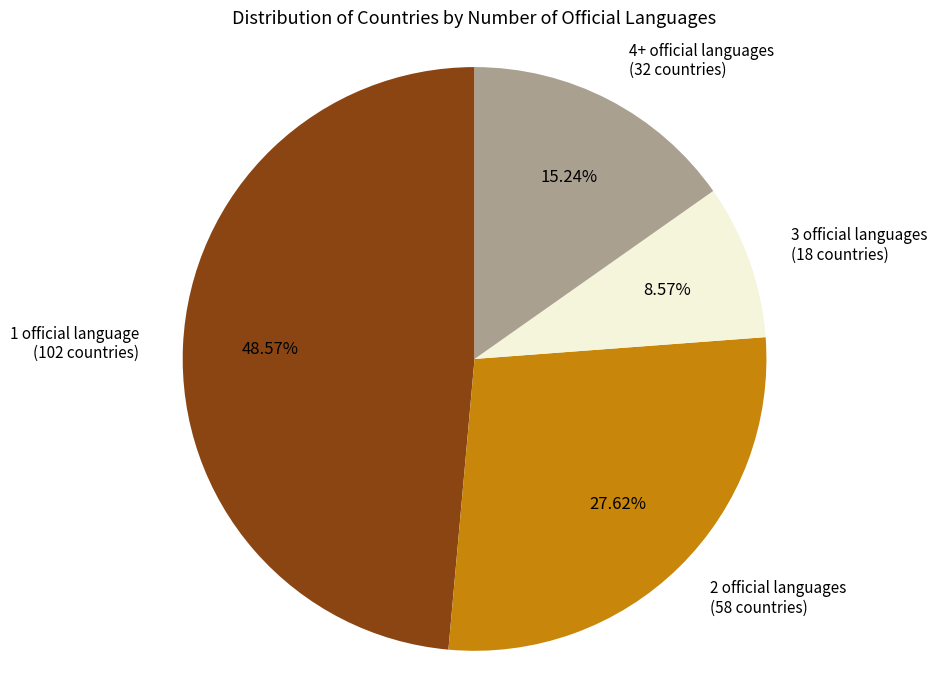

What is the largest slice in the pie chart?

1 official language